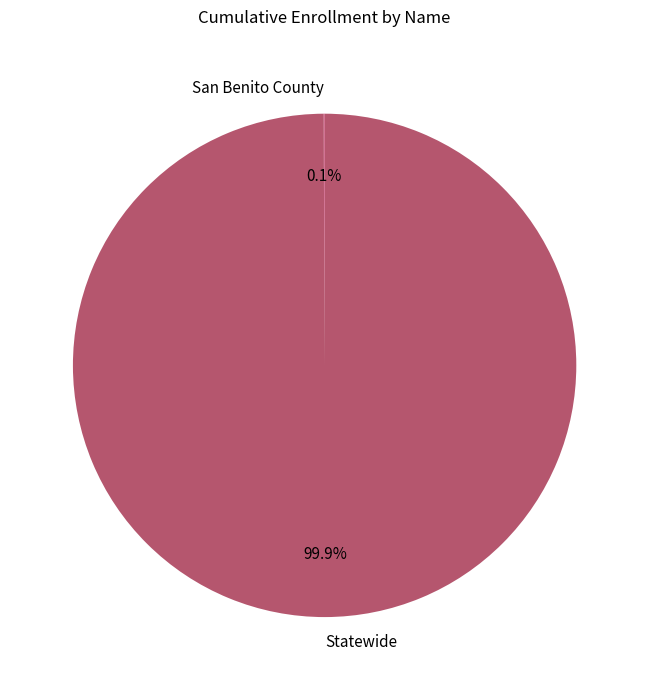

Is there any slice that represents more than half of the pie?

Yes